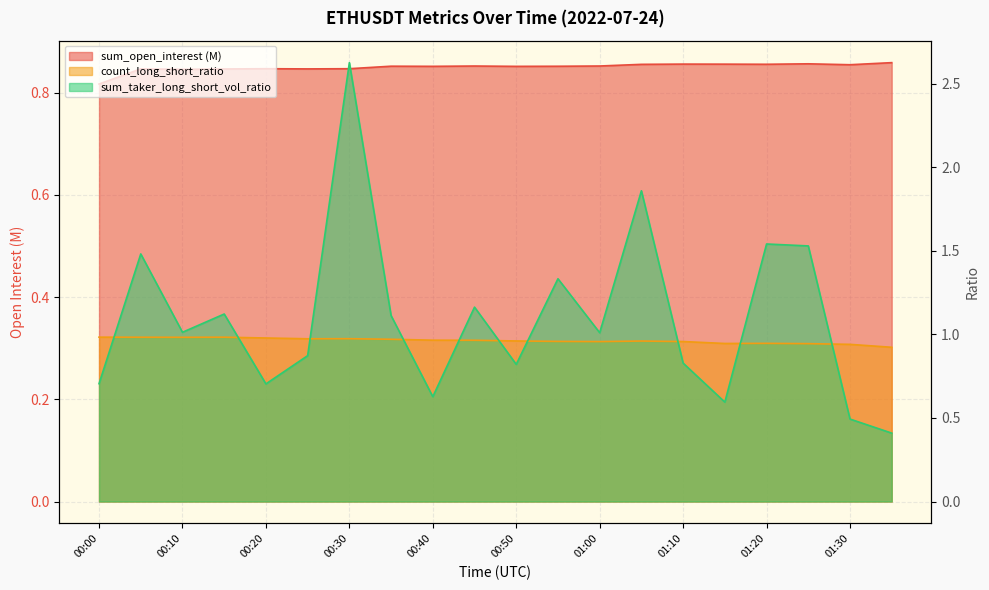

In count_long_short_ratio, how many points are higher than both neighbors (excluding endpoints)?

4